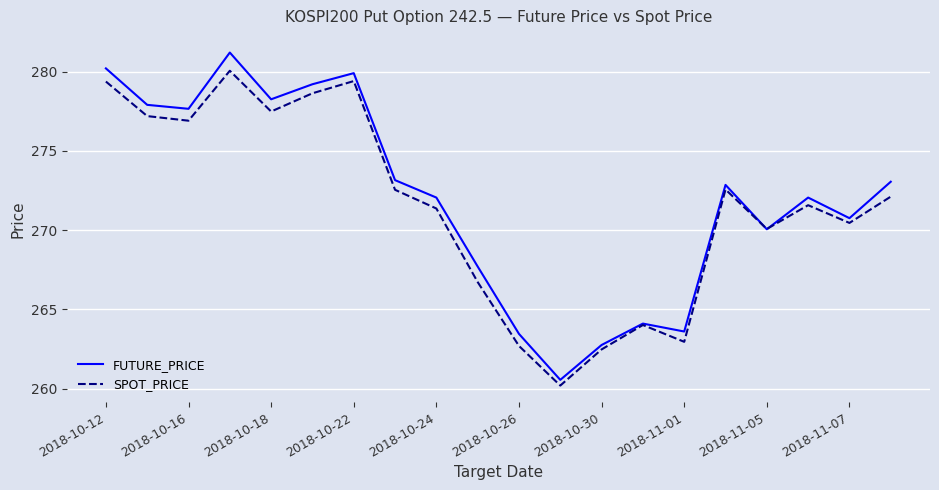

Rank the series by their maximum value, from lowest to highest.

SPOT_PRICE, FUTURE_PRICE